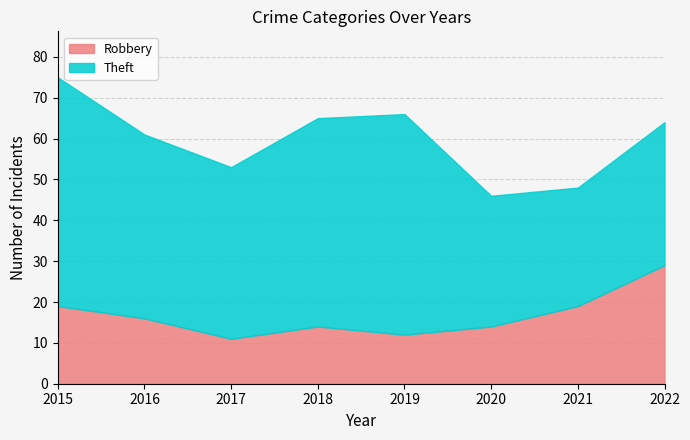

The Robbery series shows 14 at 2020. True or false?

True